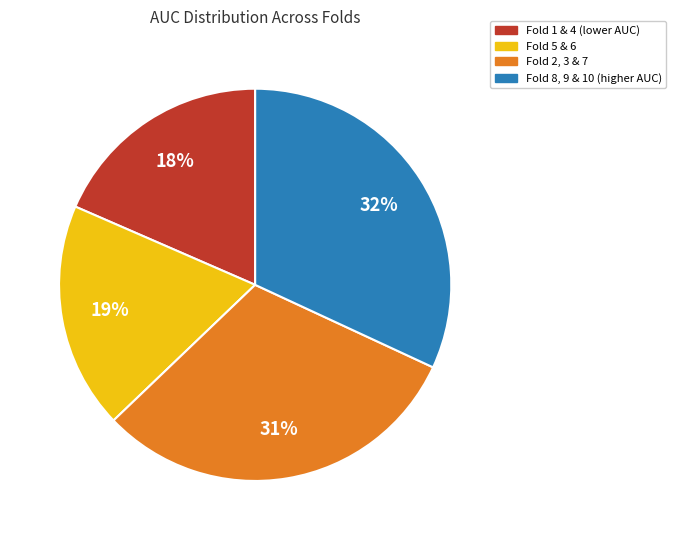

To the nearest percent, what is the average slice percentage?

25%